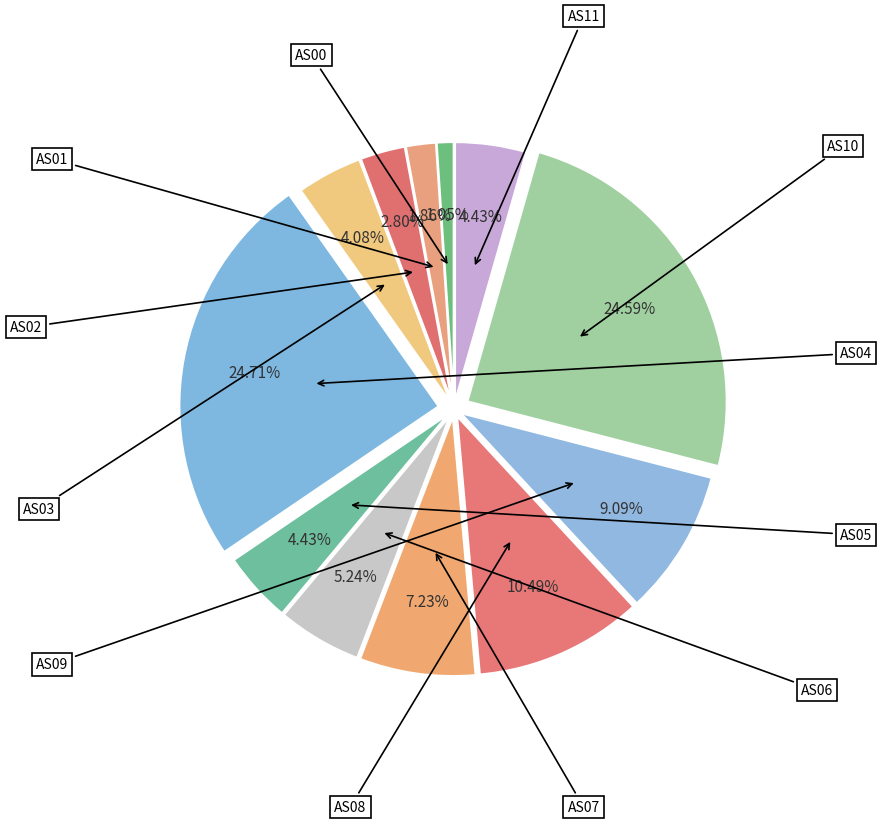

How many slices are in this pie chart?

12